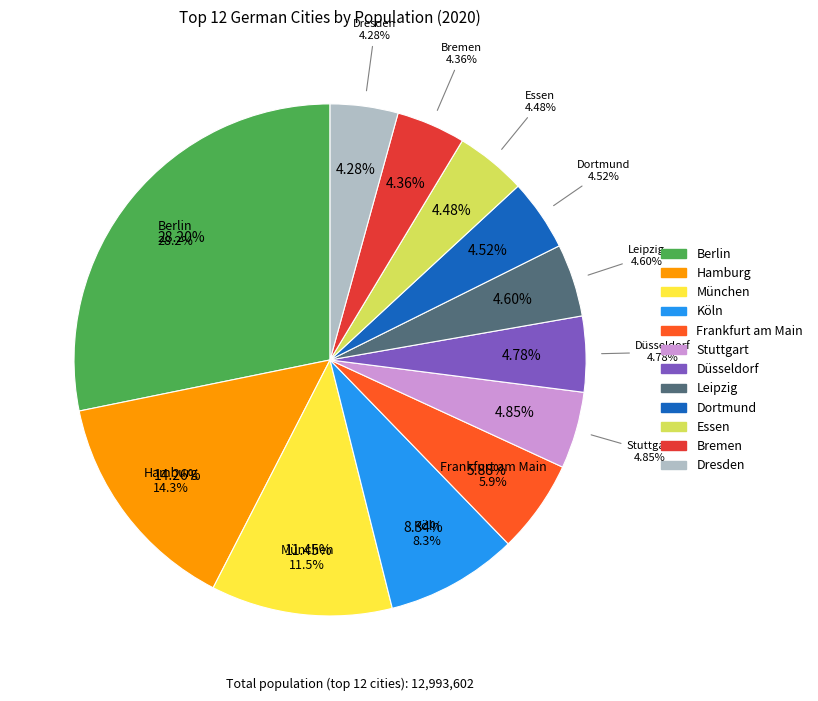

What is the change in value from München to Essen?

-905787